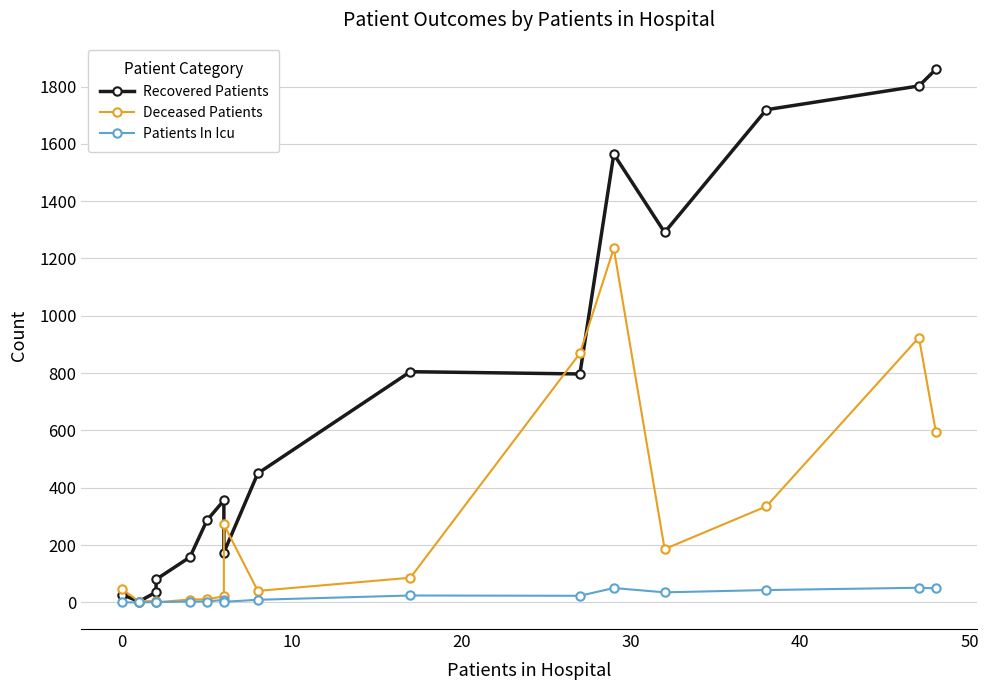

How many distinct data groups are displayed?

3